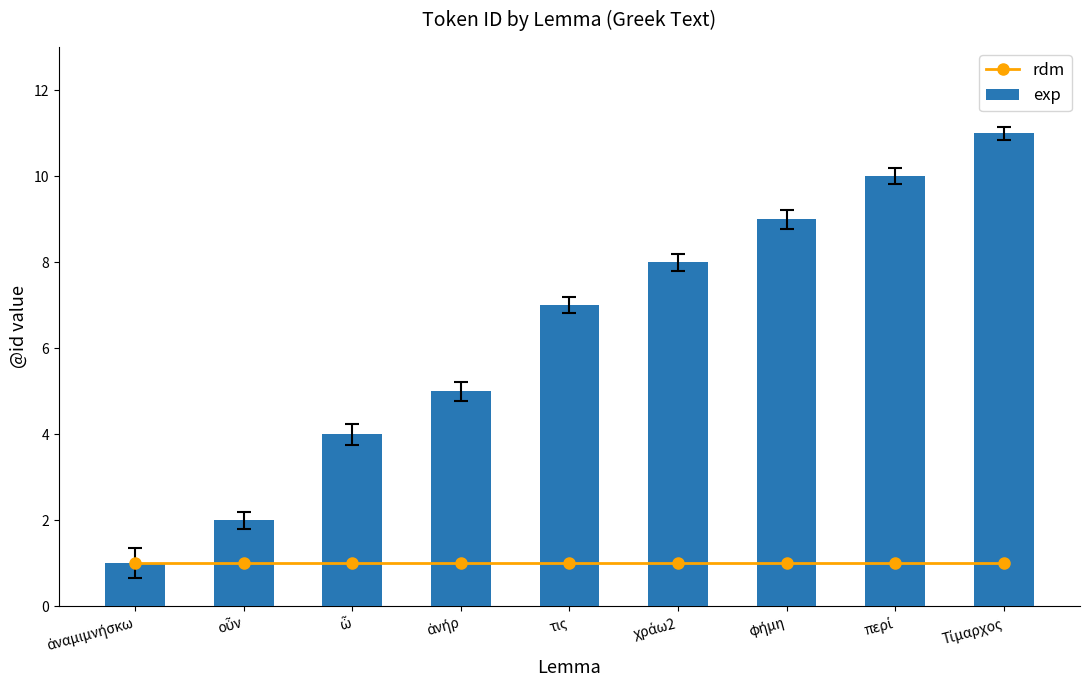

Reading right to left, what are all the values shown in this chart?

rdm: Τίμαρχος=1	περί=1	φήμη=1	χράω2=1	τις=1	ἀνήρ=1	ὦ=1	οὖν=1	ἀναμιμνήσκω=1
exp: Τίμαρχος=11	περί=10	φήμη=9	χράω2=8	τις=7	ἀνήρ=5	ὦ=4	οὖν=2	ἀναμιμνήσκω=1